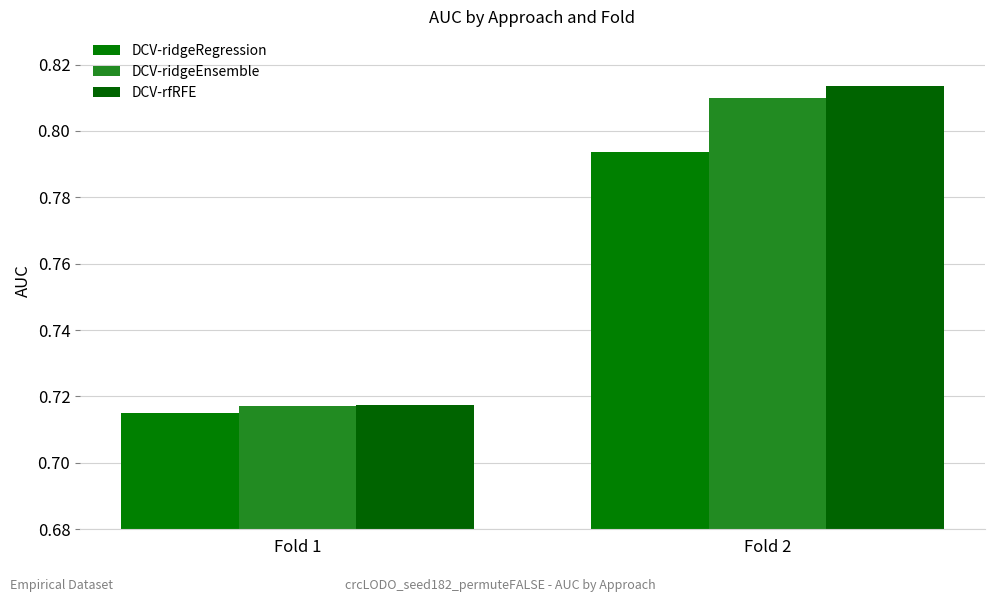

Reading left to right, what are all the values shown in this chart?

DCV-ridgeRegression: 0.7	0.8
DCV-ridgeEnsemble: 0.7	0.8
DCV-rfRFE: 0.7	0.8